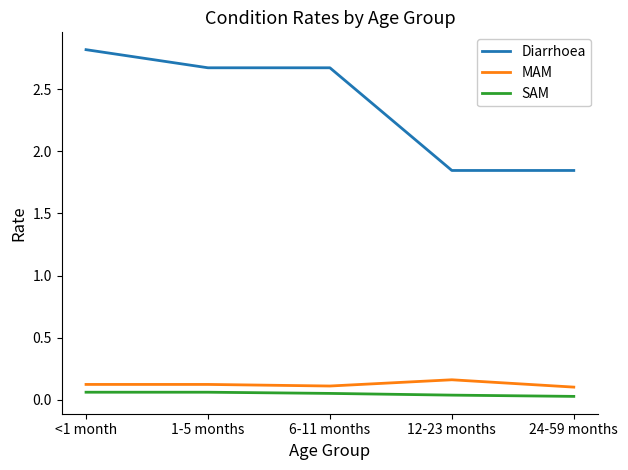

At which category does the chart reach its peak across all series?

<1 month